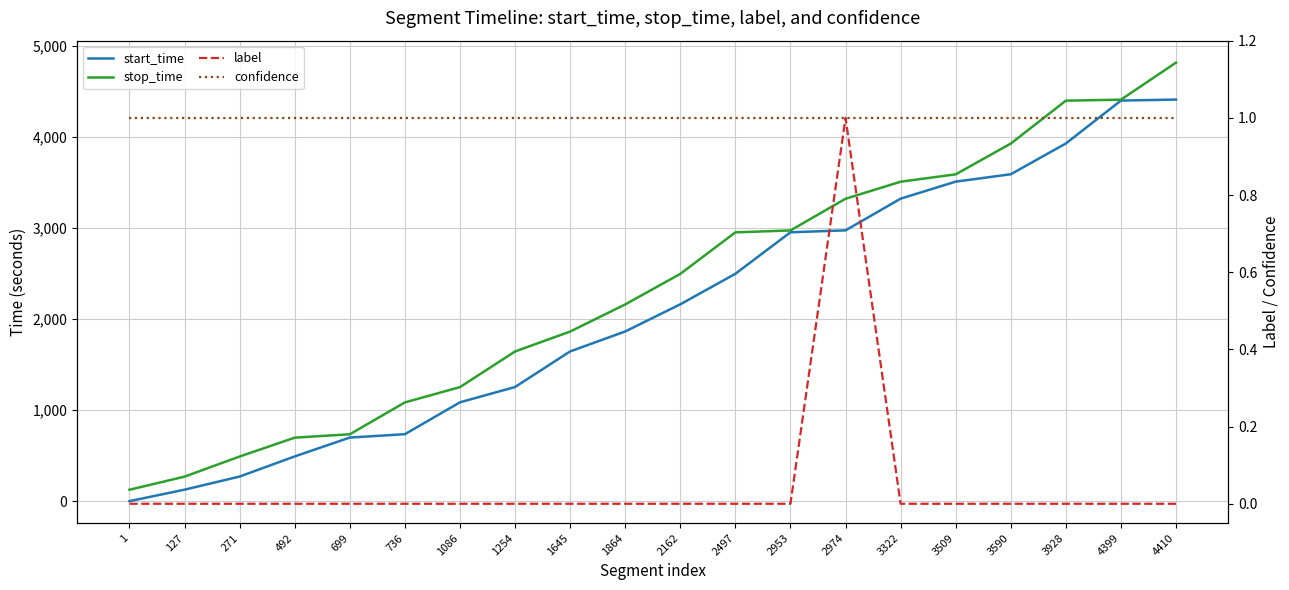

How many distinct data groups are displayed?

4